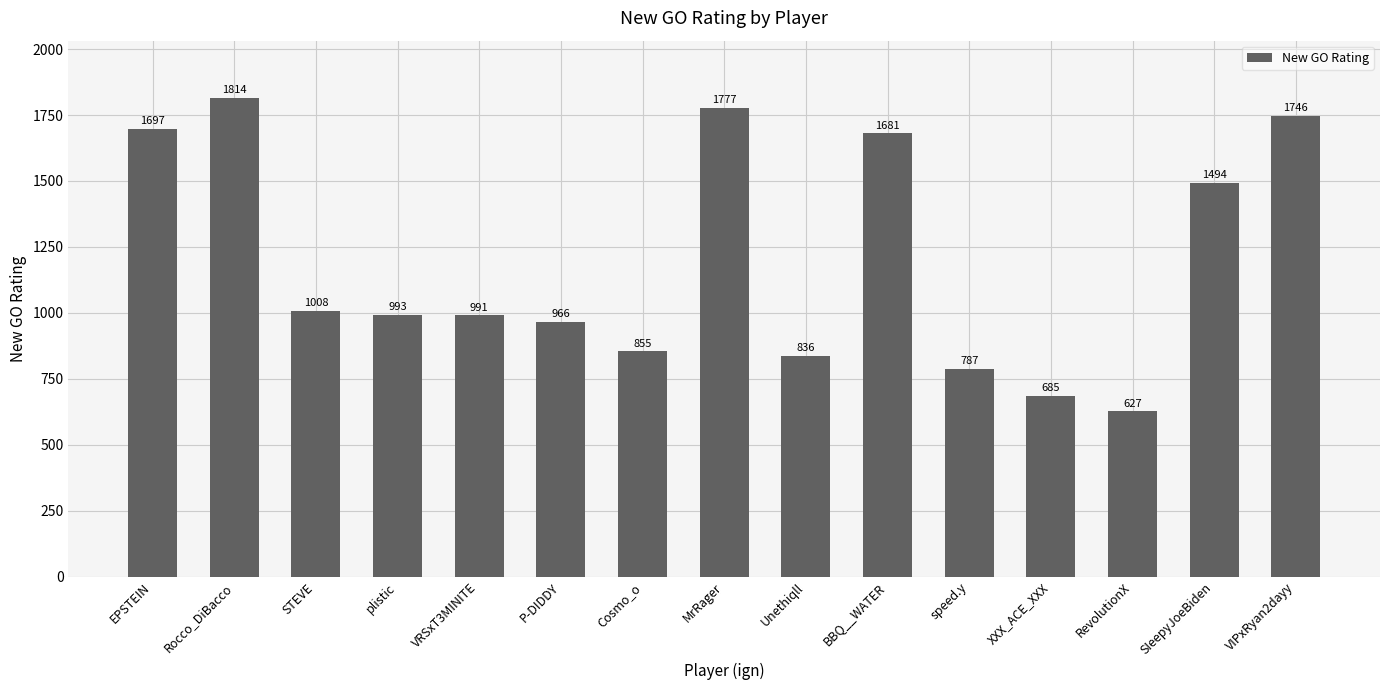

The value at EPSTEIN is 1697.3. True or false?

True